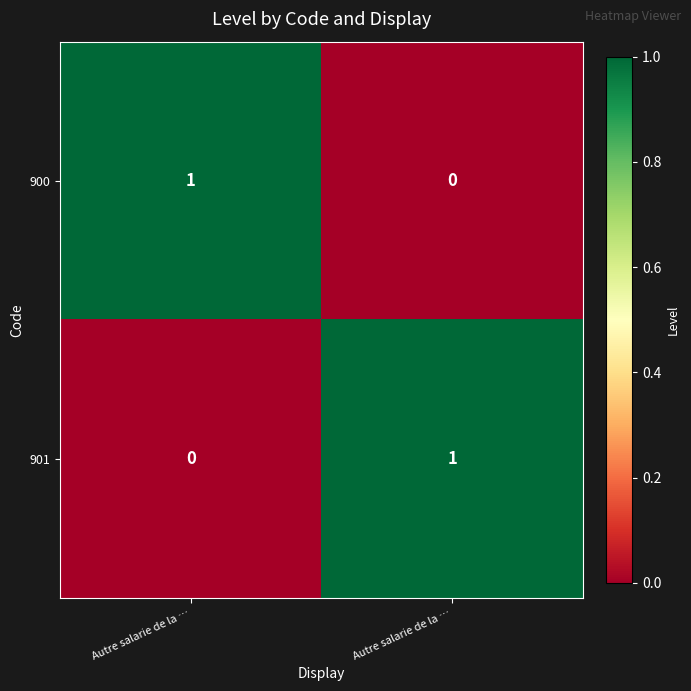

Reading left to right, transcribe all the data shown in this chart.

900: Autre salarie de la …=1	Autre salarie de la …=0
901: Autre salarie de la …=0	Autre salarie de la …=1